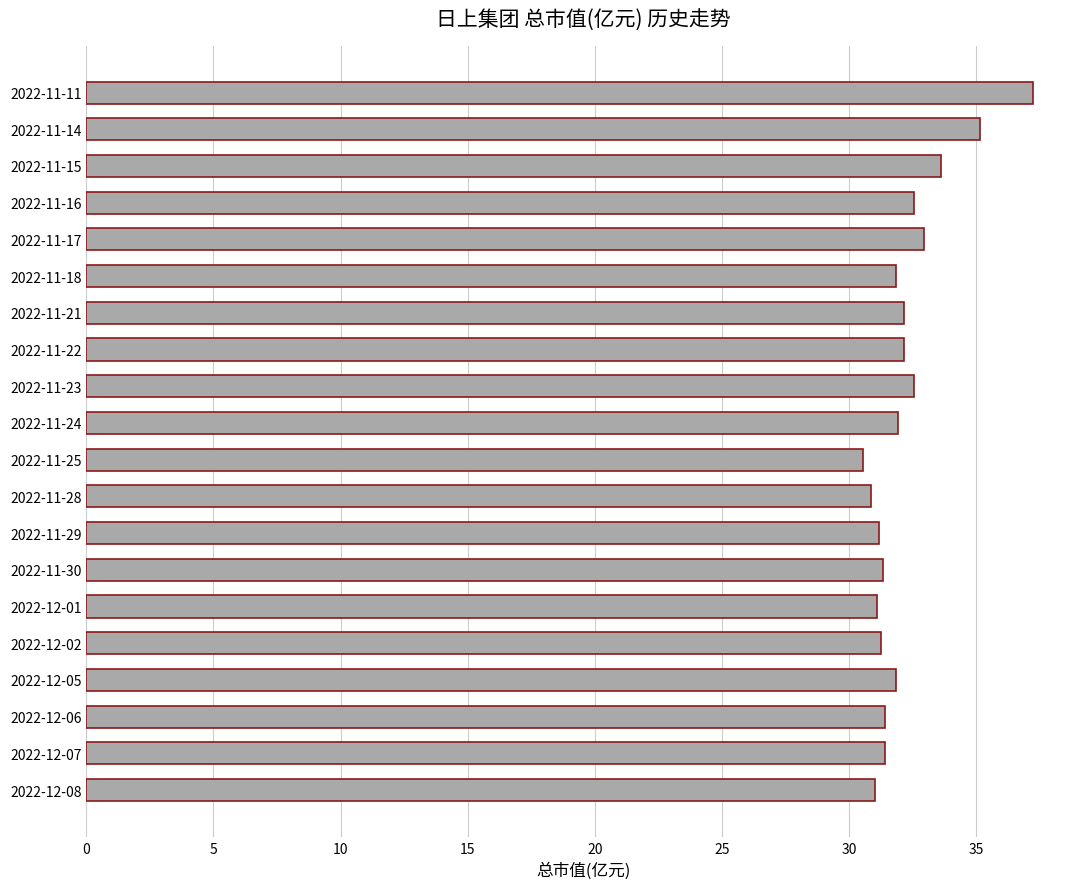

What is the average value?

32.2